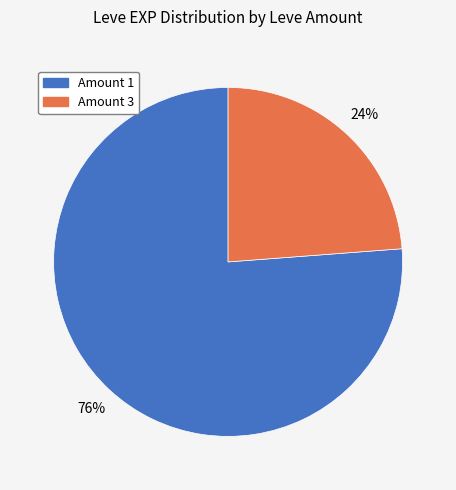

Between Amount 3 and Amount 1, which is larger?

Amount 1